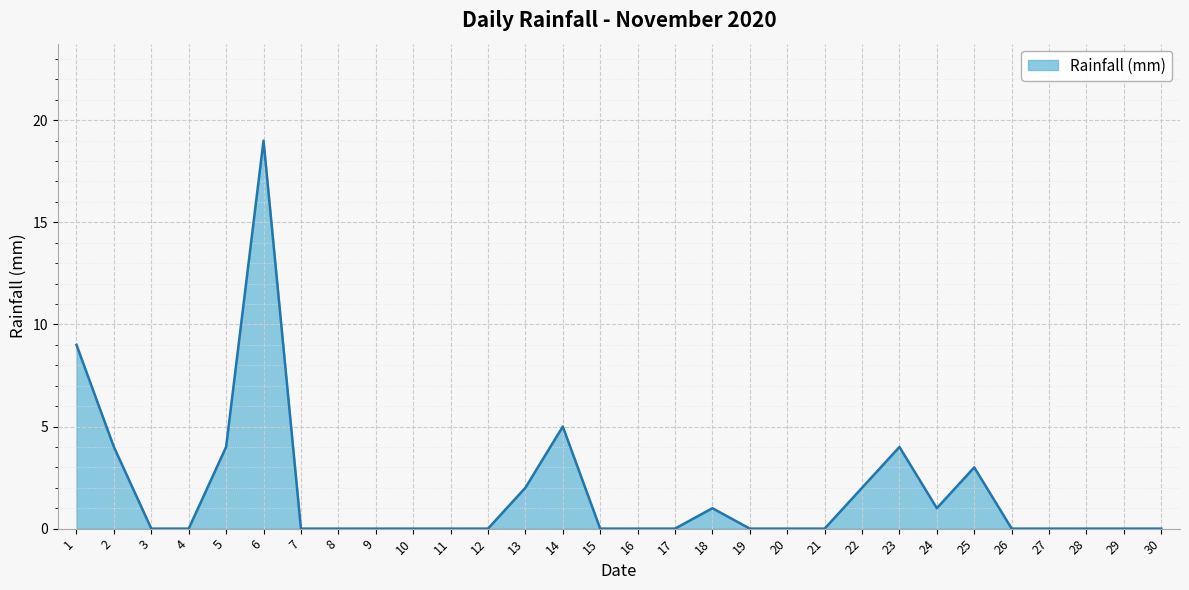

Between 22 and 12, which is larger?

22